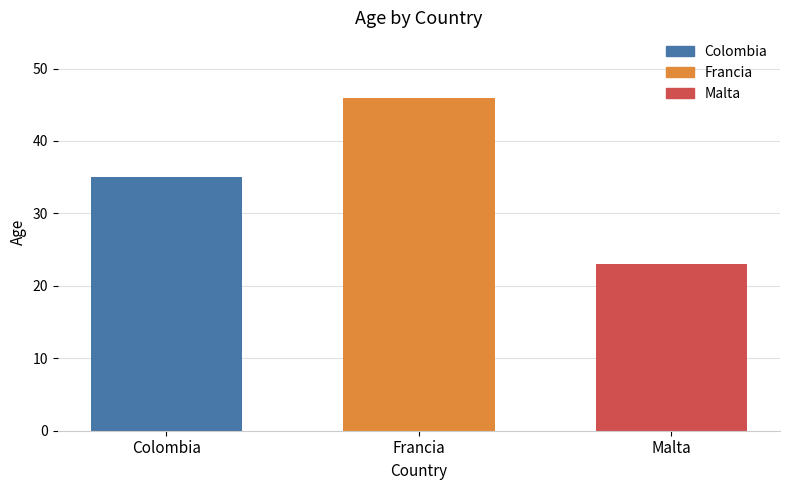

What is the greatest value displayed?

46